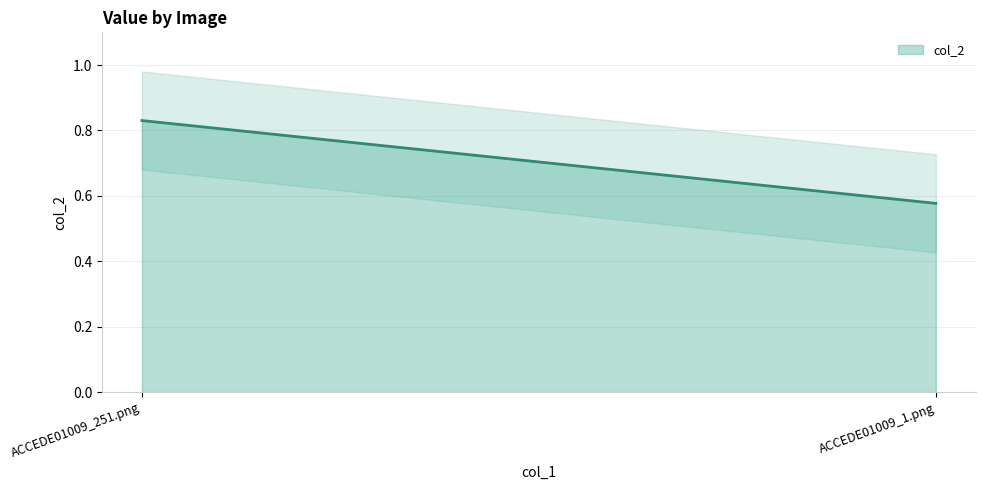

Is it true that the value at ACCEDE01009_1.png is 0.6?

True